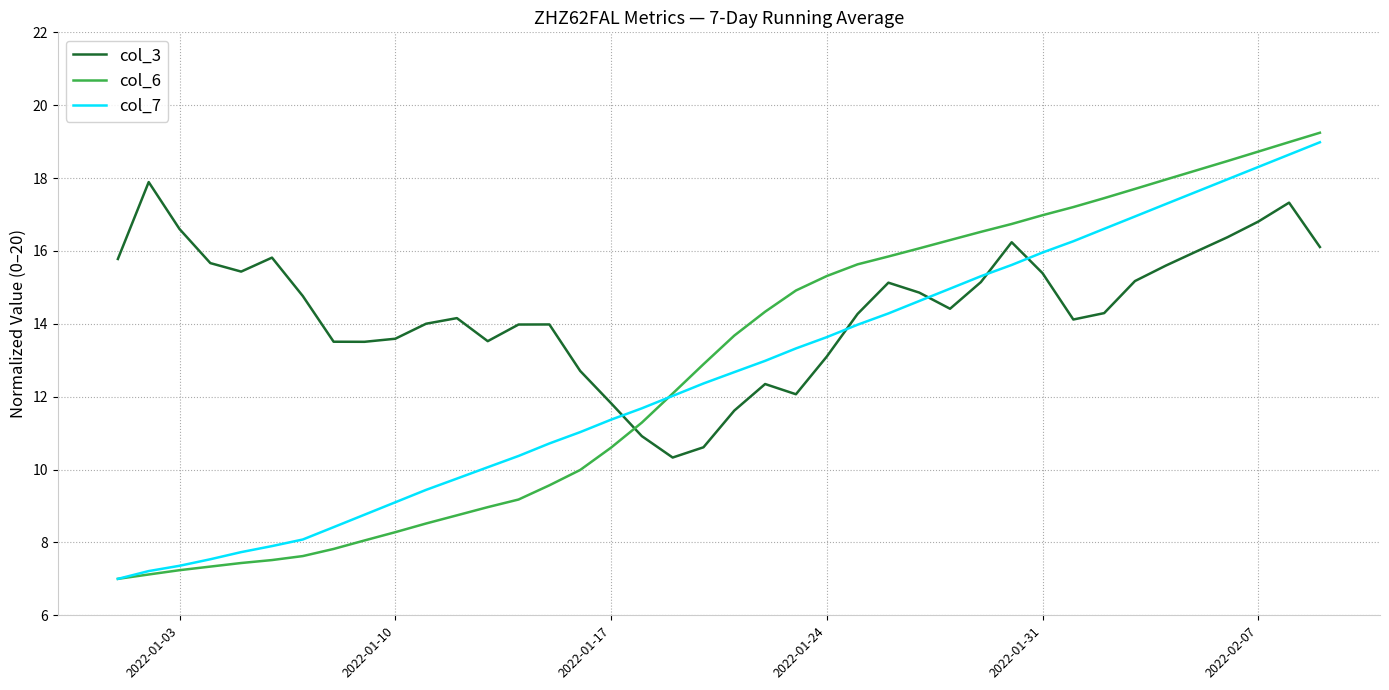

What is the maximum value shown in the chart?

19.2